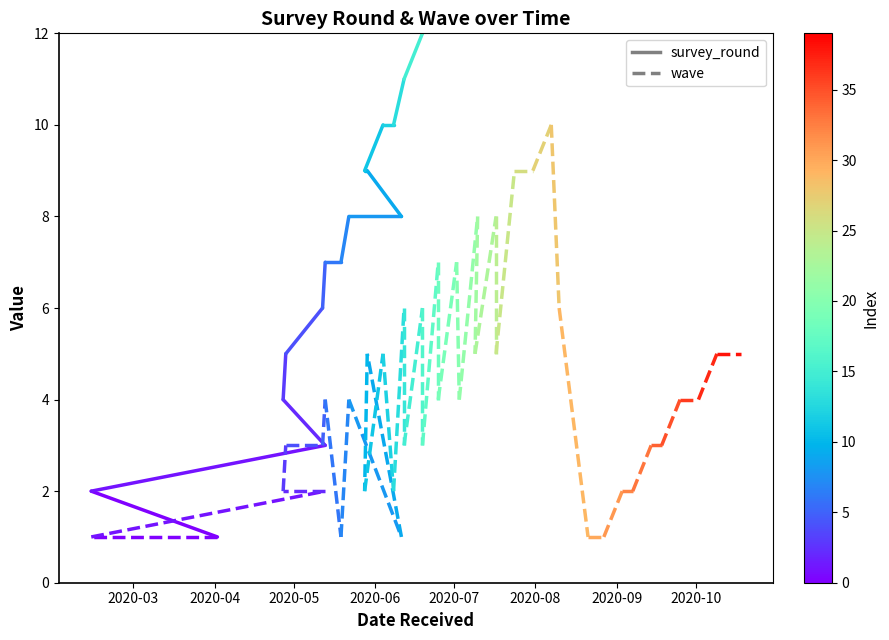

Which category has the lowest value across all series?

2020-03